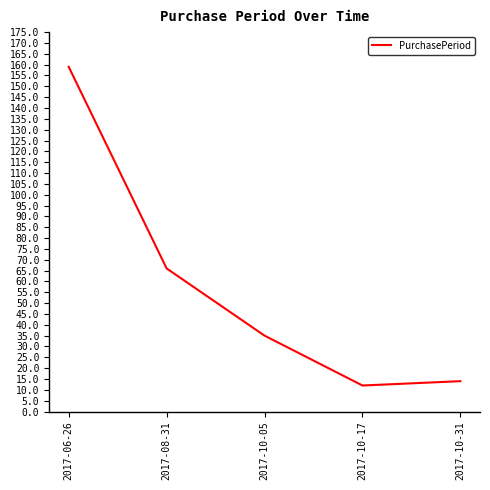

What is the change in value from 2017-08-31 to 2017-10-05?

-31